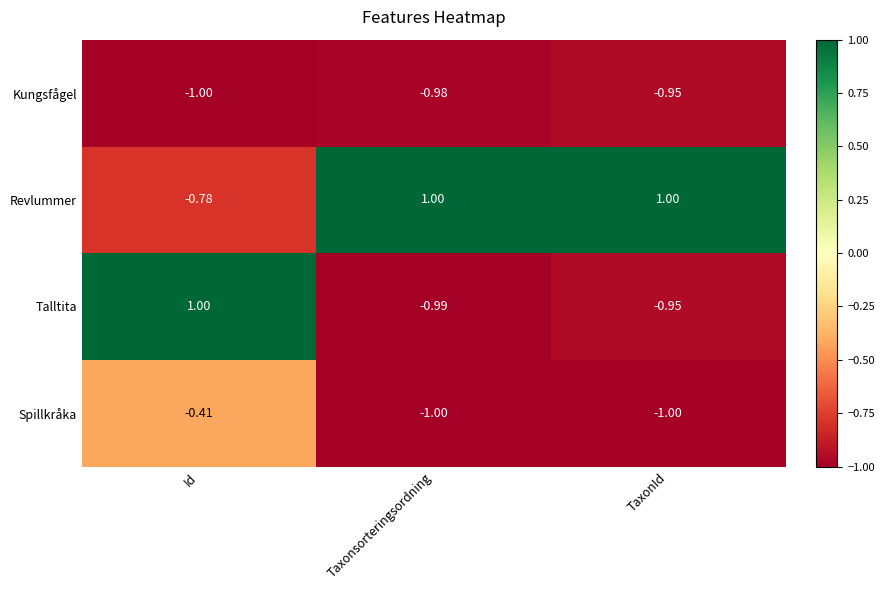

Which series has the largest range (max minus min)?

Talltita